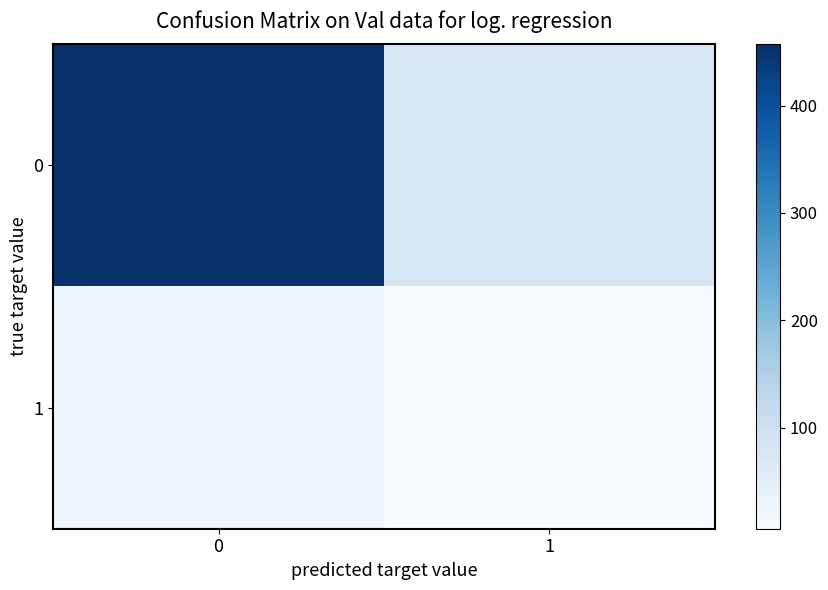

Which category has the lowest value across all series?

1